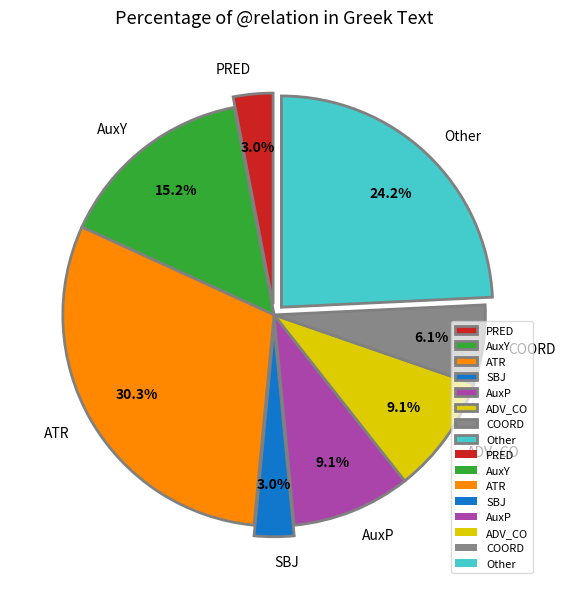

To the nearest percent, what is the average slice percentage?

12%